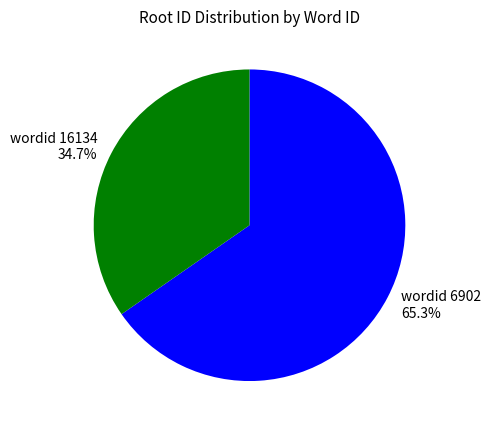

Which slice represents more than half of the pie?

wordid 6902